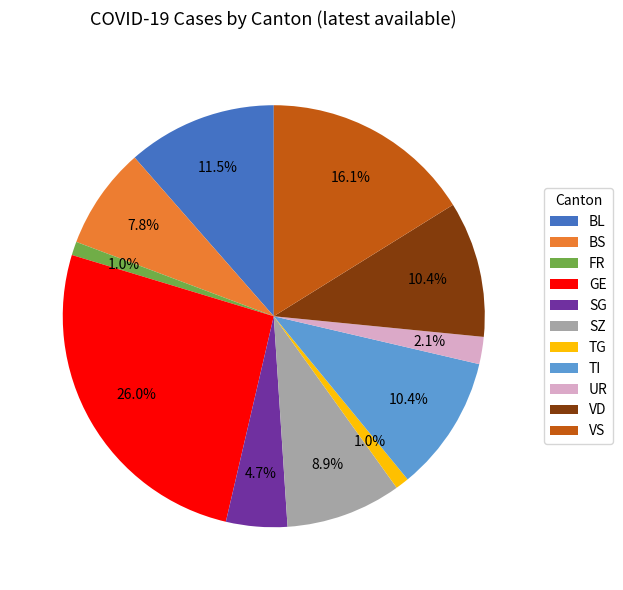

To the nearest percent, what portion does VS represent?

16%